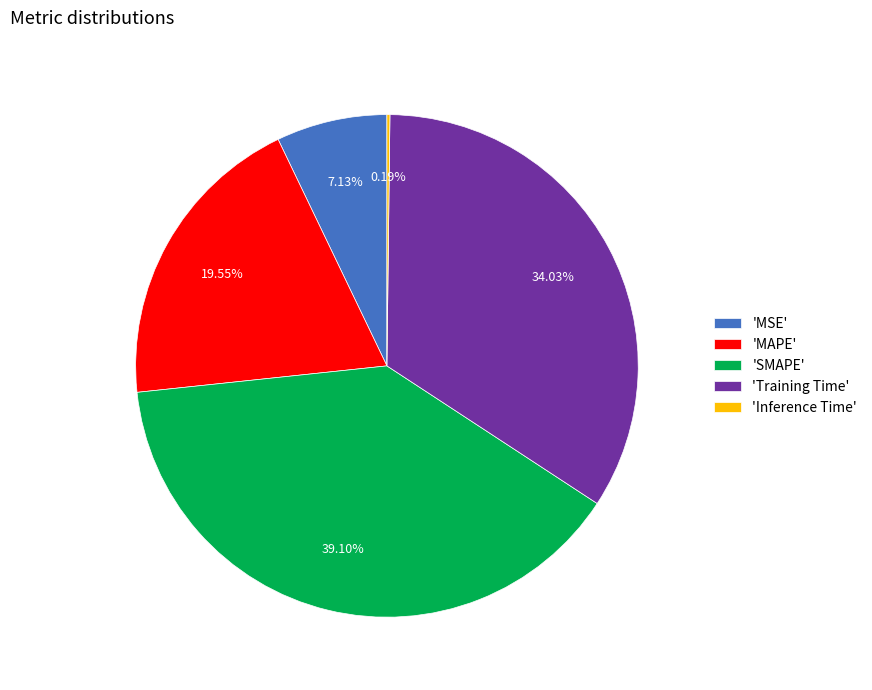

Which has a higher value, 'MAPE' or 'SMAPE'?

'SMAPE'